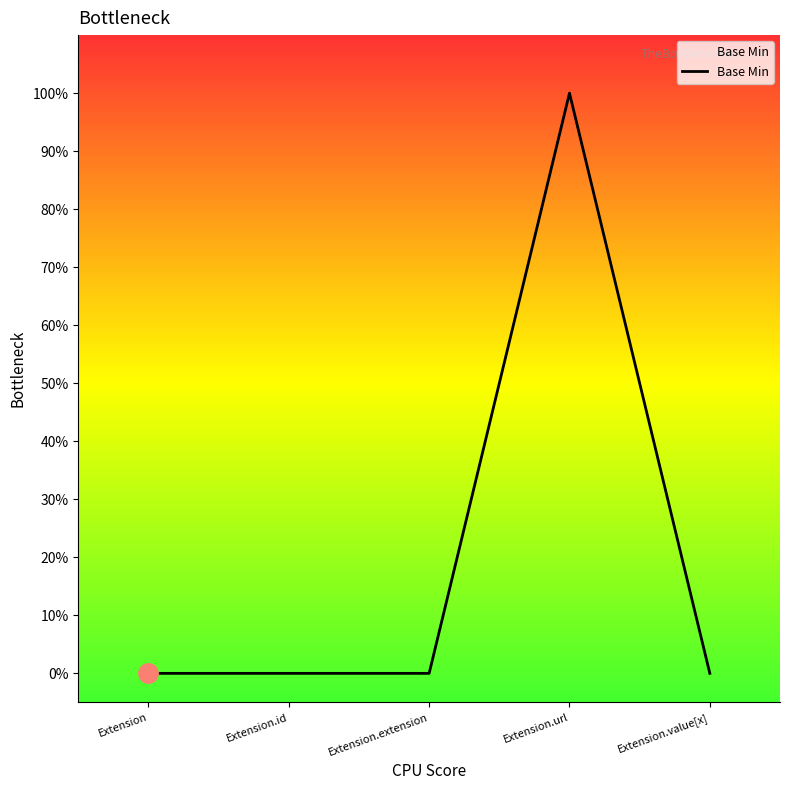

Does the chart have visible grid lines?

No